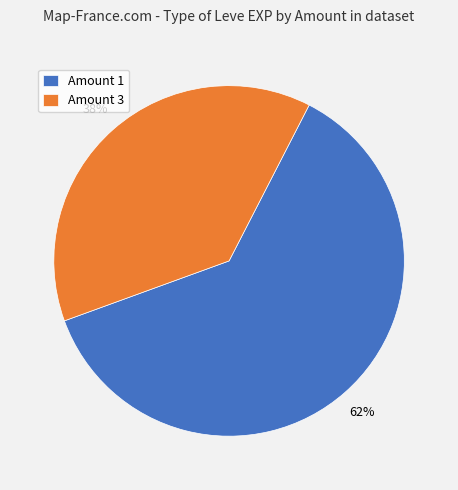

To the nearest percent, what is the combined percentage of Amount 1 and Amount 3?

100%